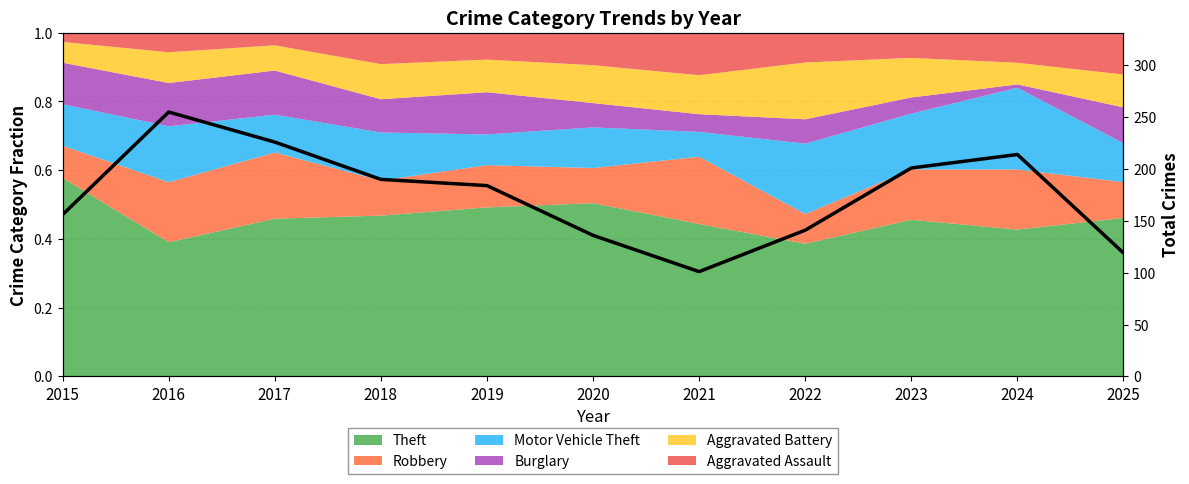

What is the change in value from 2016 to 2019?

-71